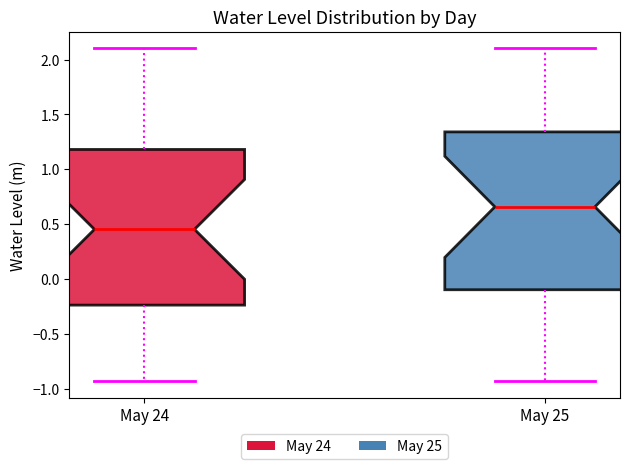

Where does the upper whisker of the box for May 24 end on the y-axis? The values are not printed on the chart, so give them approximately, as read against the axis.

2.10